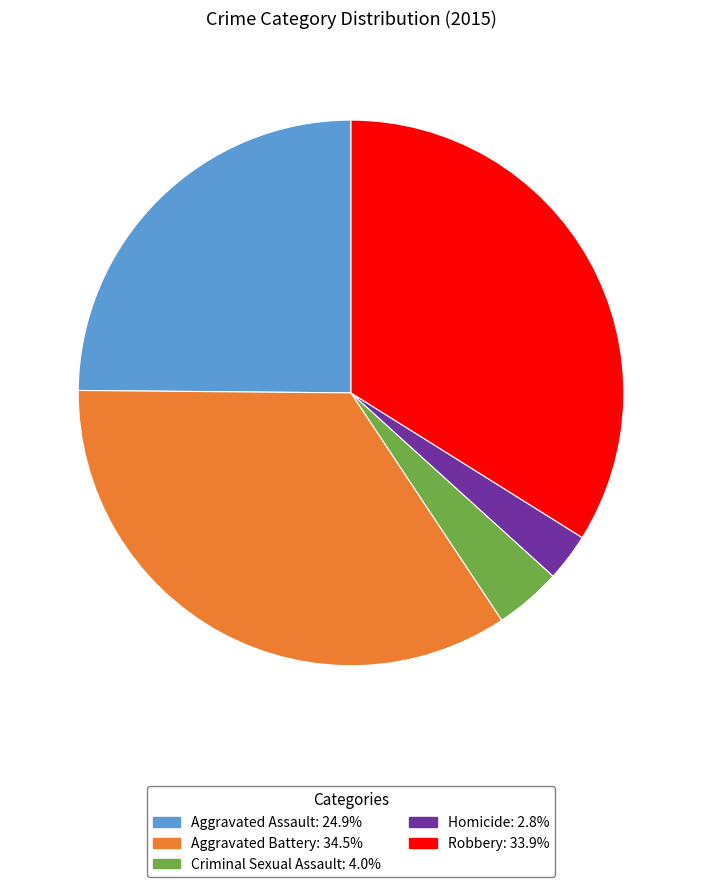

Combined, do Criminal Sexual Assault and Aggravated Assault account for over 50%?

No